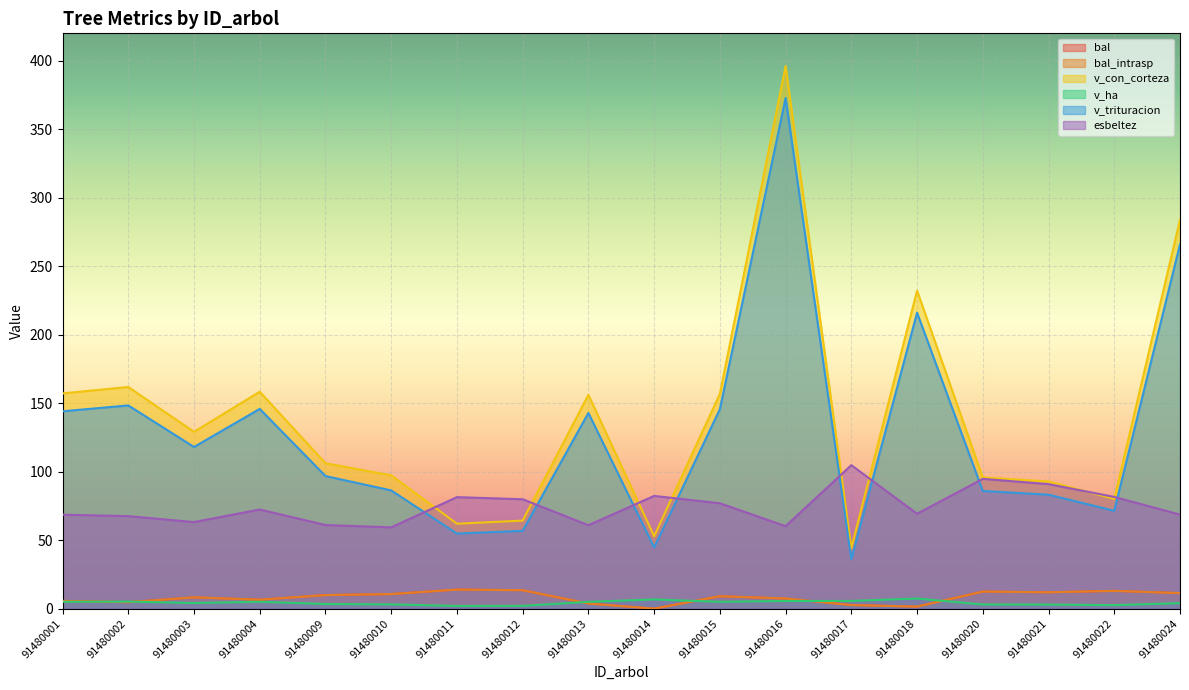

The v_ha series shows 4.1 at 91480022. True or false?

False